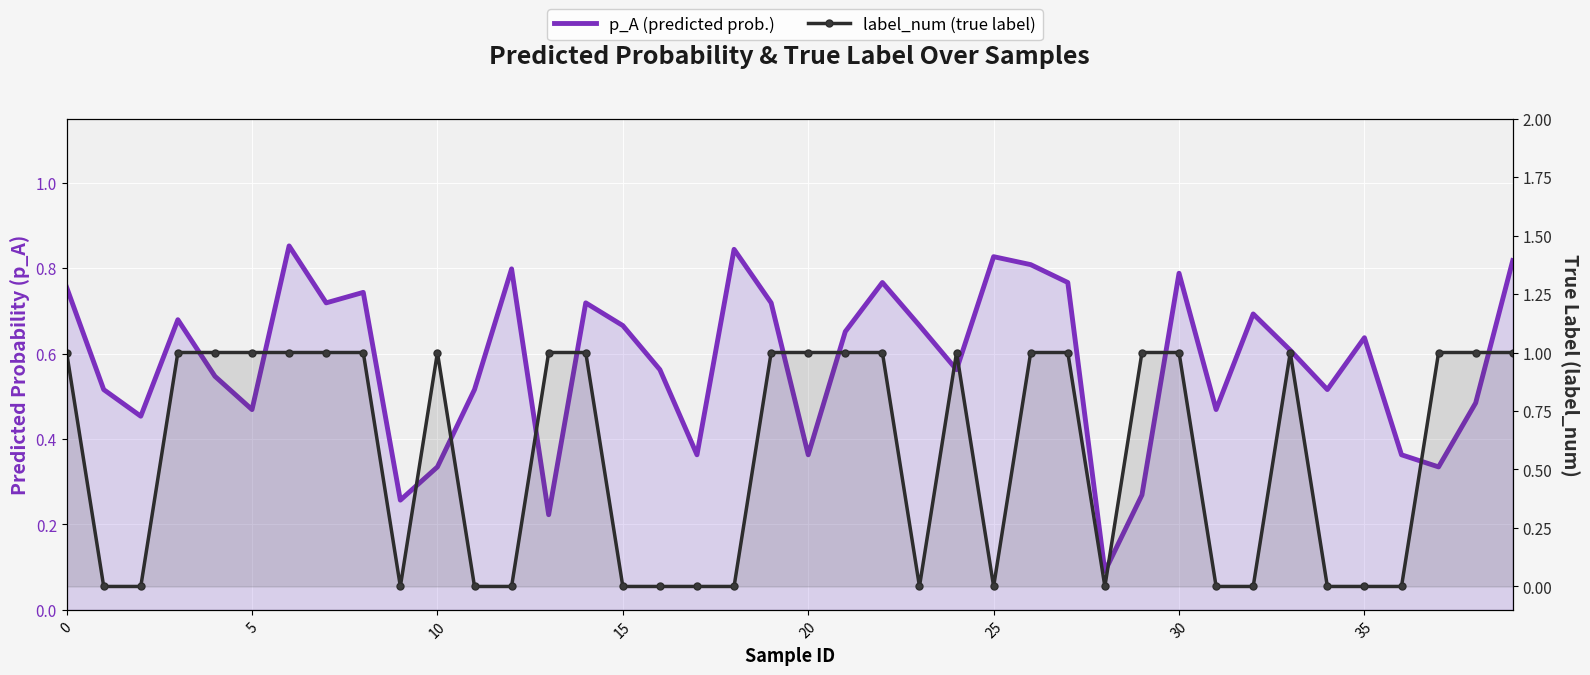

What is the label of the 2nd point from the right?

38